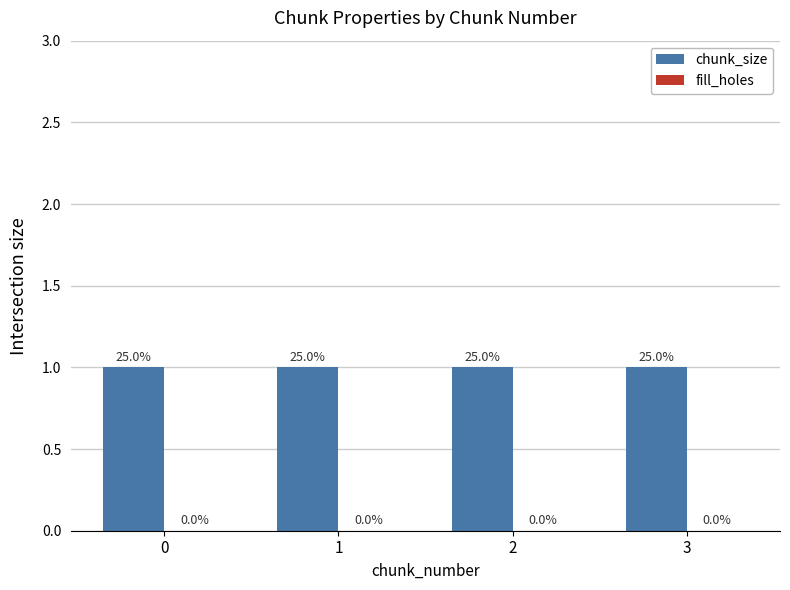

What is the sum of all chunk_size values?

4